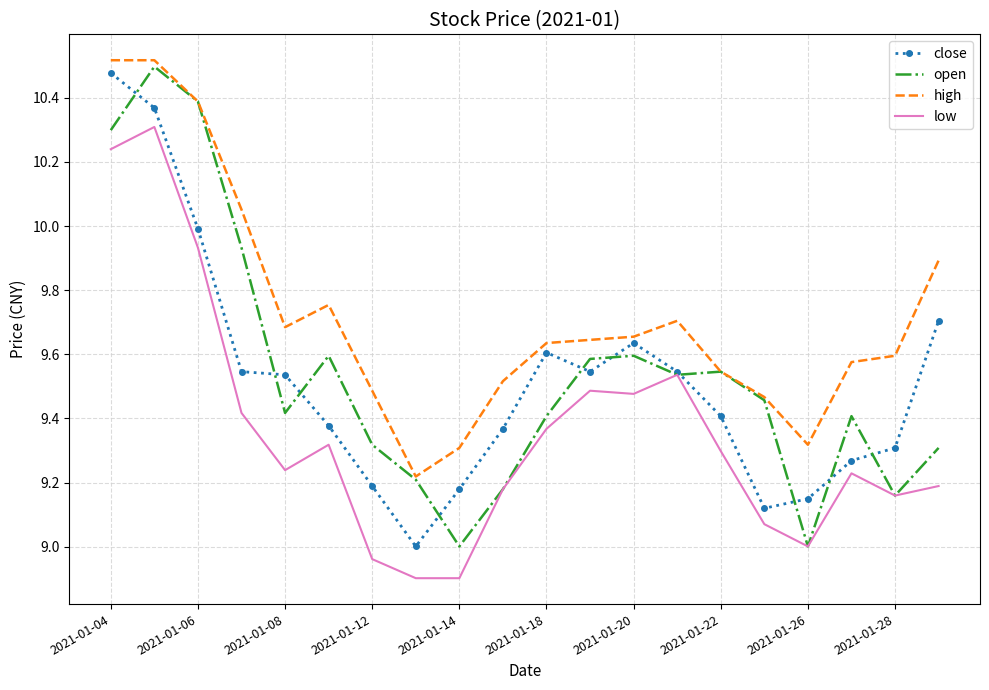

True or false: low and high intersect in this chart.

False